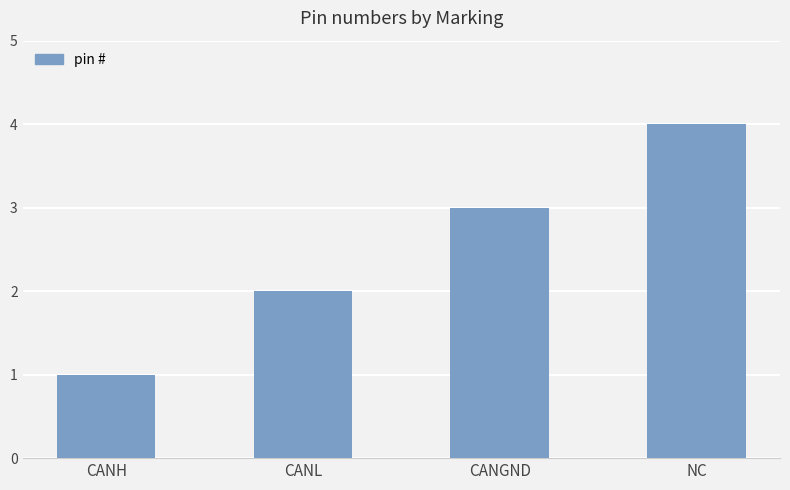

What is the greatest value displayed?

4